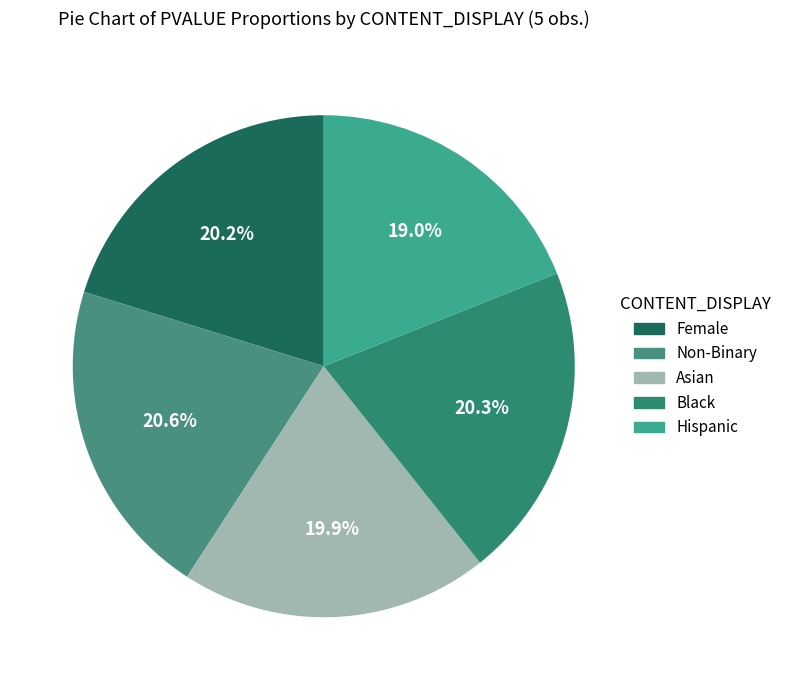

Count the number of slices in the pie.

5